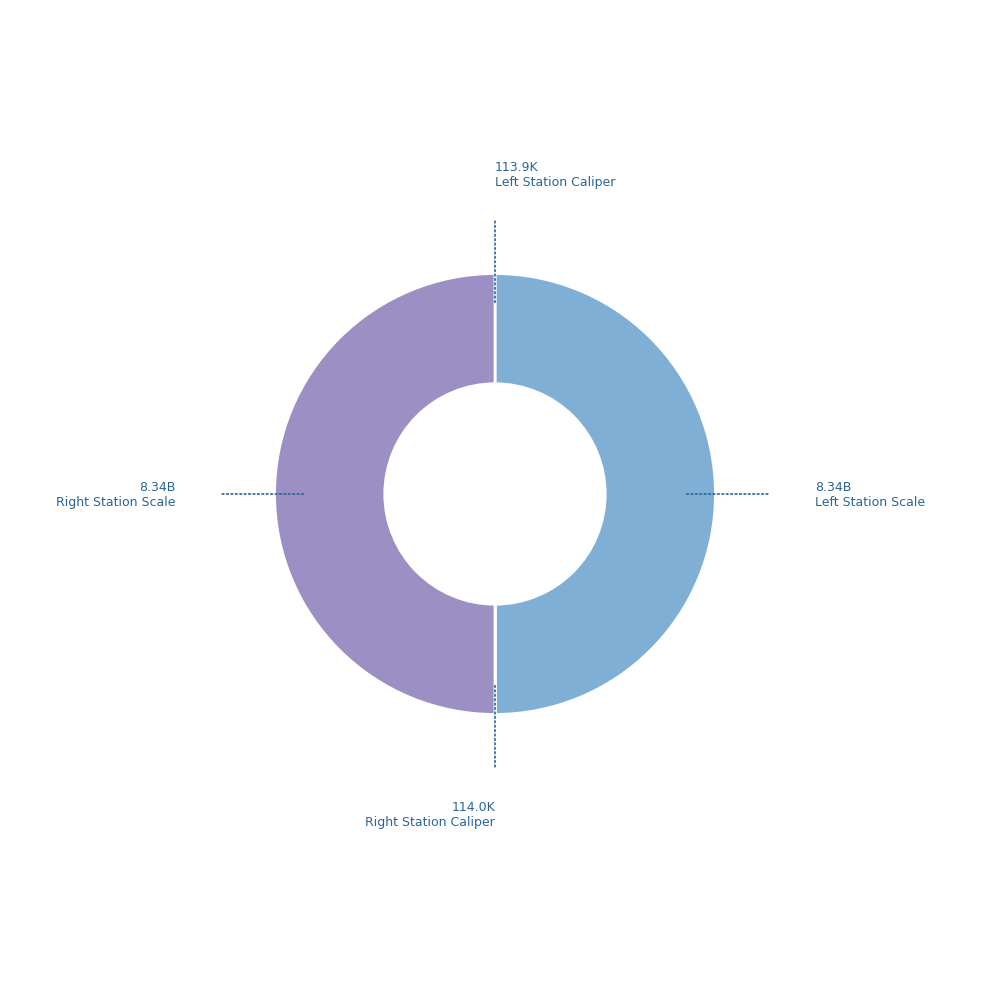

How many segments does this pie chart have?

4